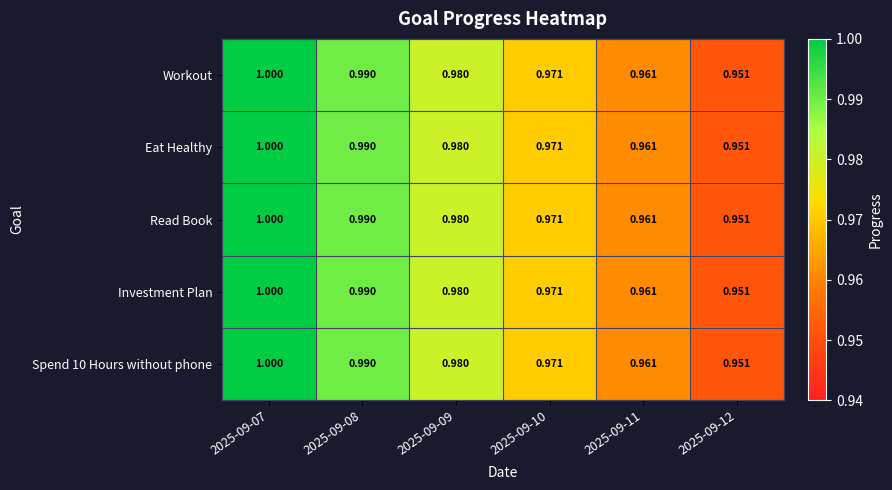

Is the value of Investment Plan at 2025-09-09 greater than the value of Workout at 2025-09-11?

Yes